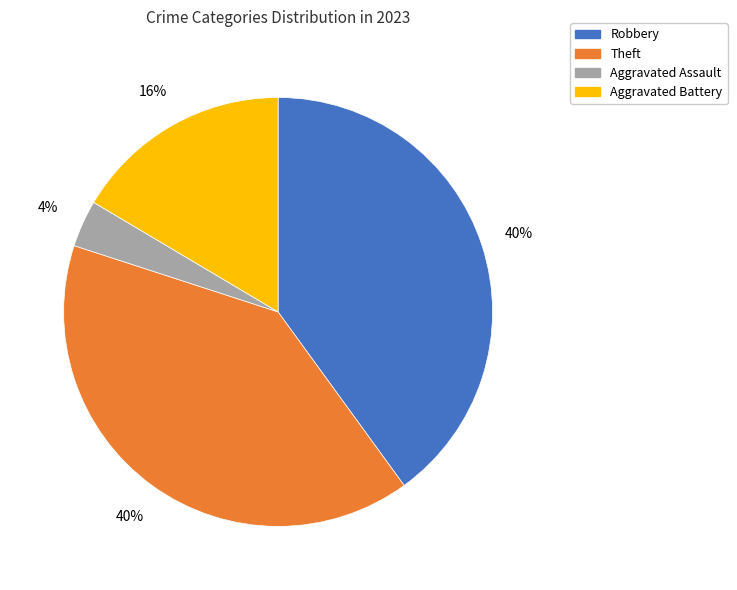

To the nearest percent, what is the difference between the Aggravated Battery and Robbery slice percentages?

24%